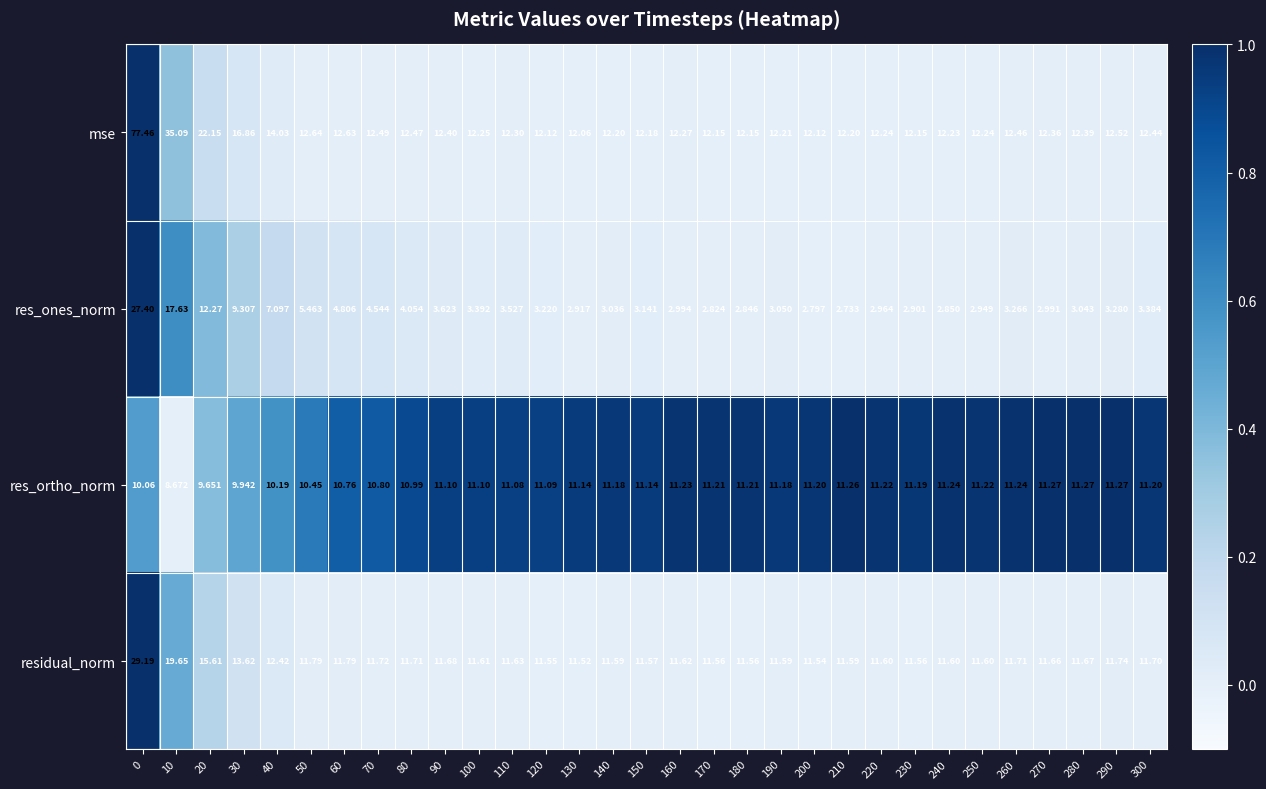

Rank the series at 90 from highest to lowest value.

mse, residual_norm, res_ortho_norm, res_ones_norm